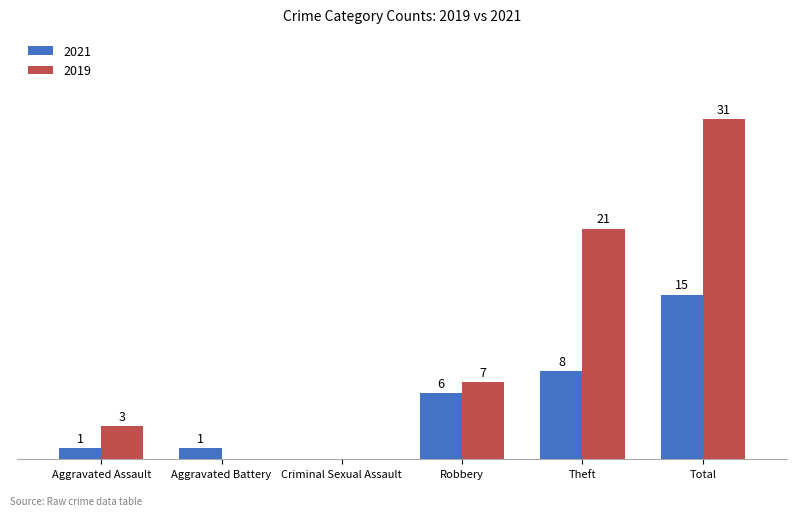

Is the value of 2021 at Aggravated Battery greater than the value of 2019 at Theft?

No